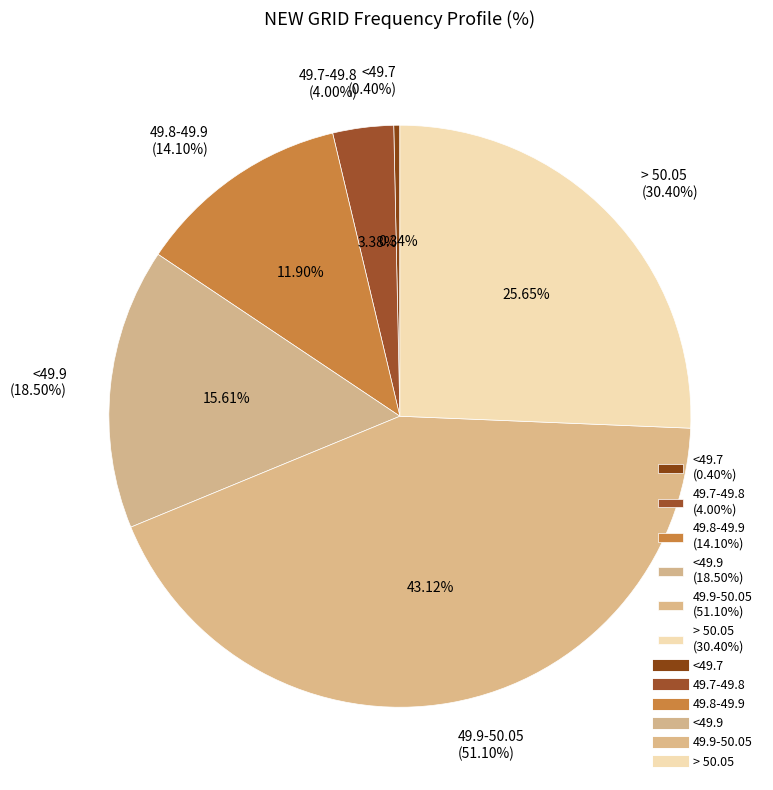

The > 50.05 slice represents 14% of the pie. True or false?

False